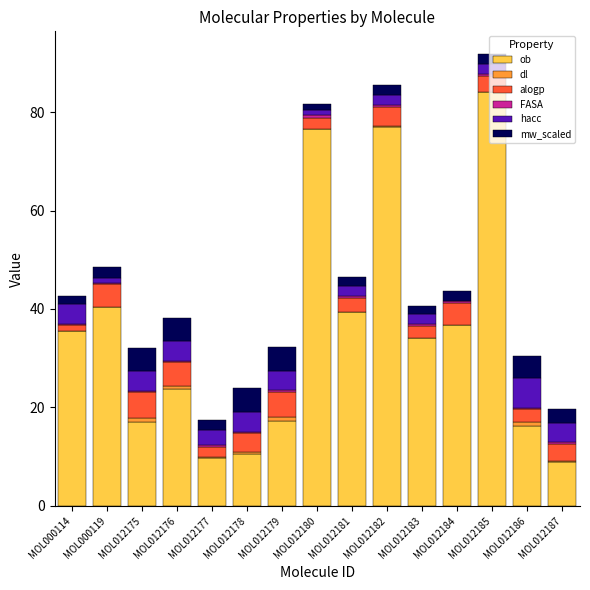

What is the sum of all ob values?

527.3